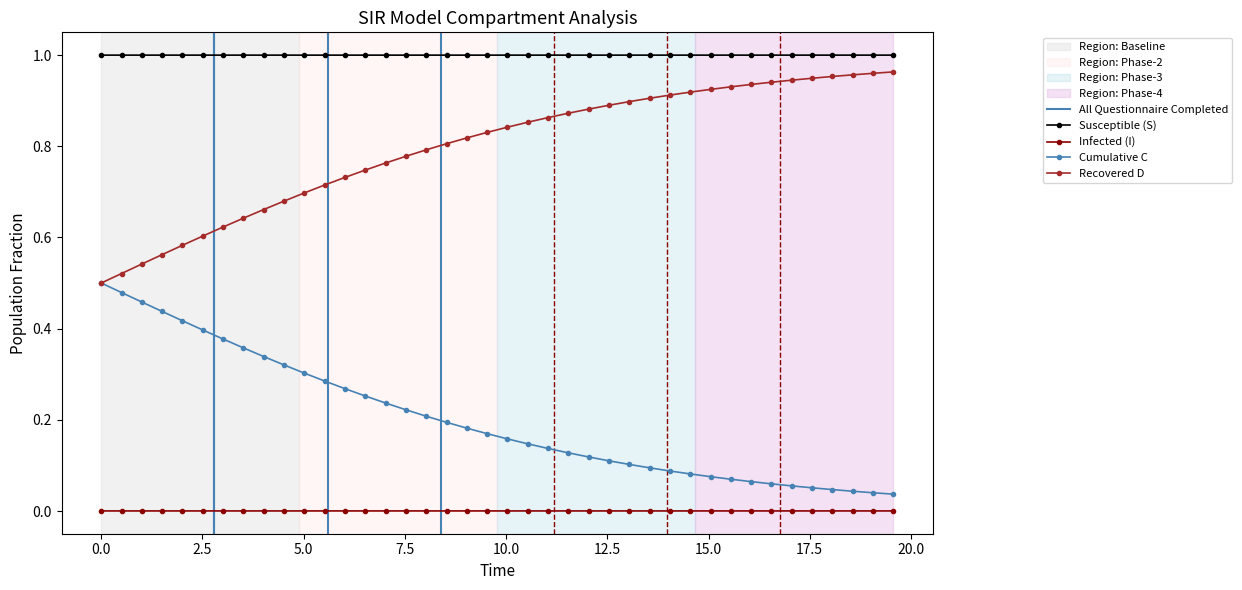

List the series in order of their peak value, highest first.

S, D, C, I